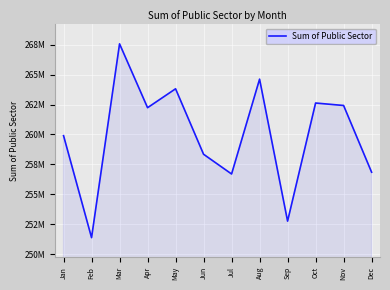

Between Jun and Mar, which is larger?

Mar